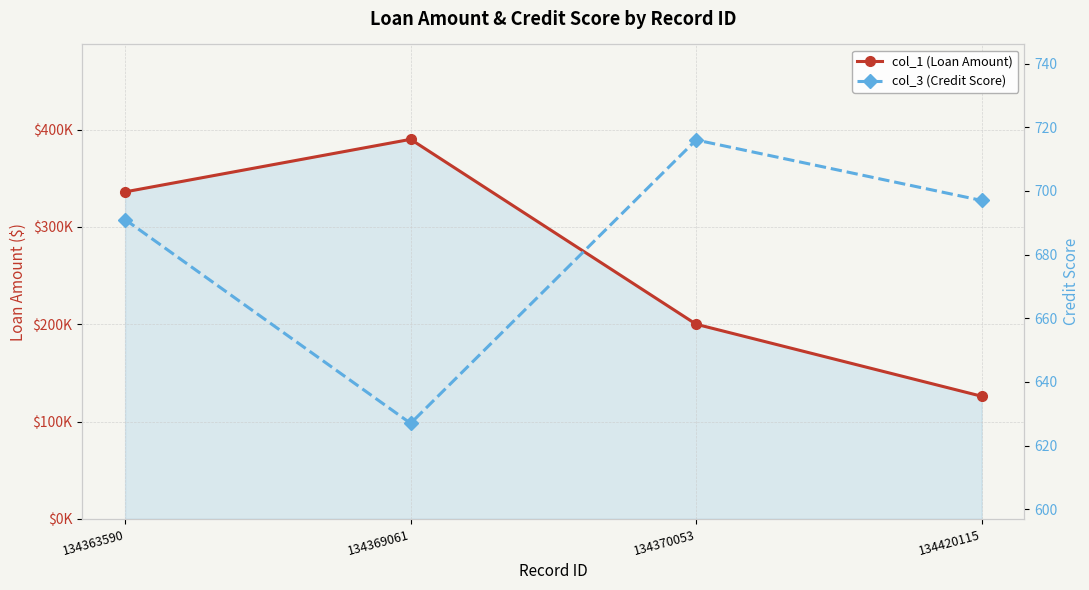

At how many categories does at least one series exceed 144537?

3